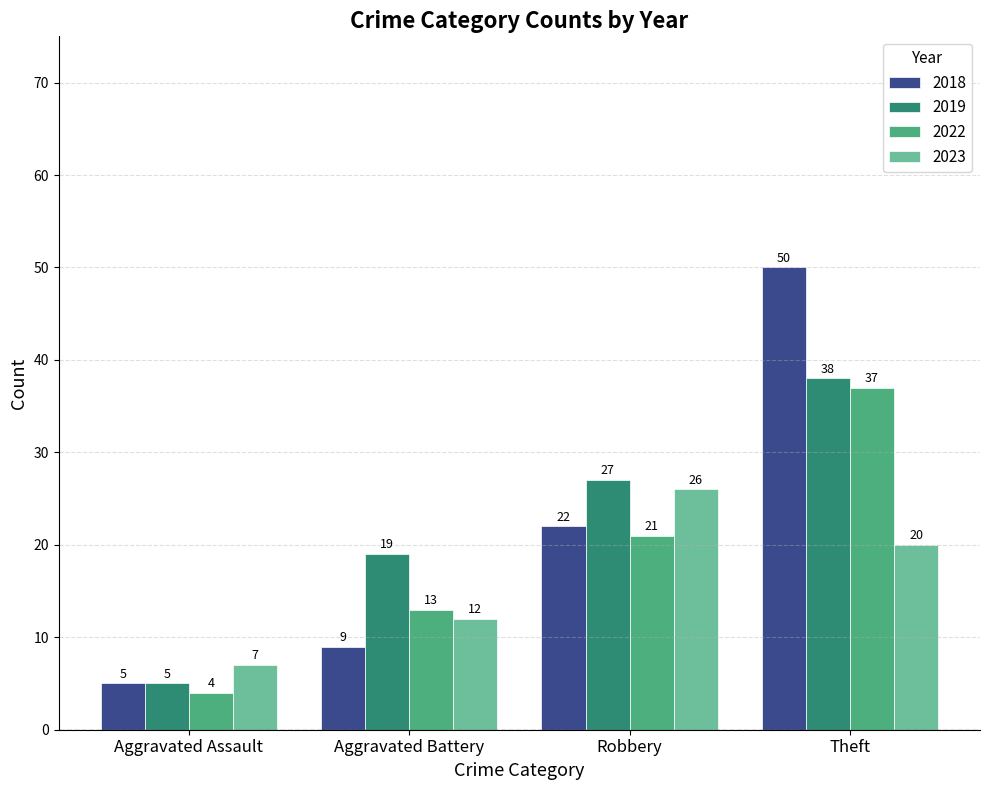

How many bars are there in total?

16